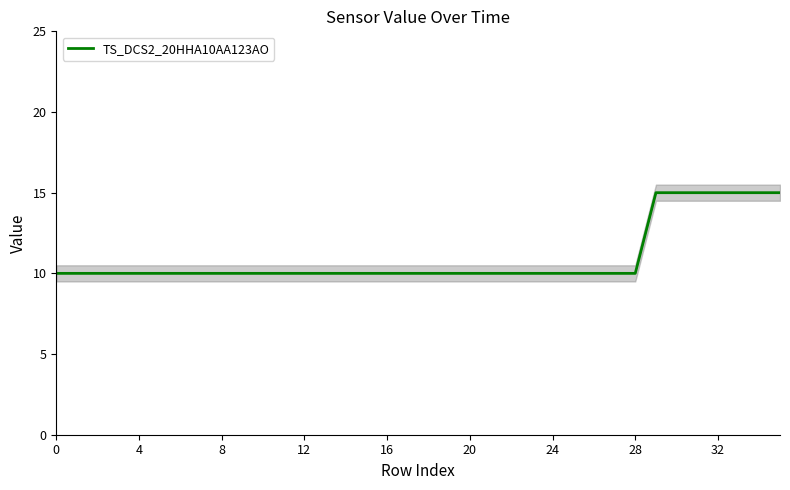

What is the approximate value at 12?

10